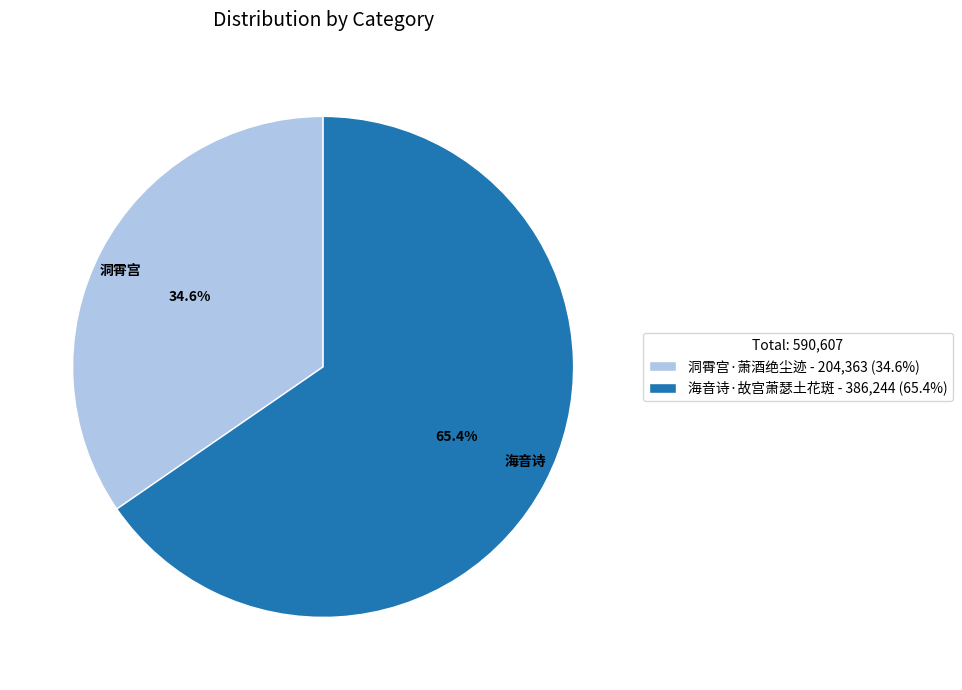

Does 海音诗·故宫萧瑟土花斑 represent more than half of the total?

Yes